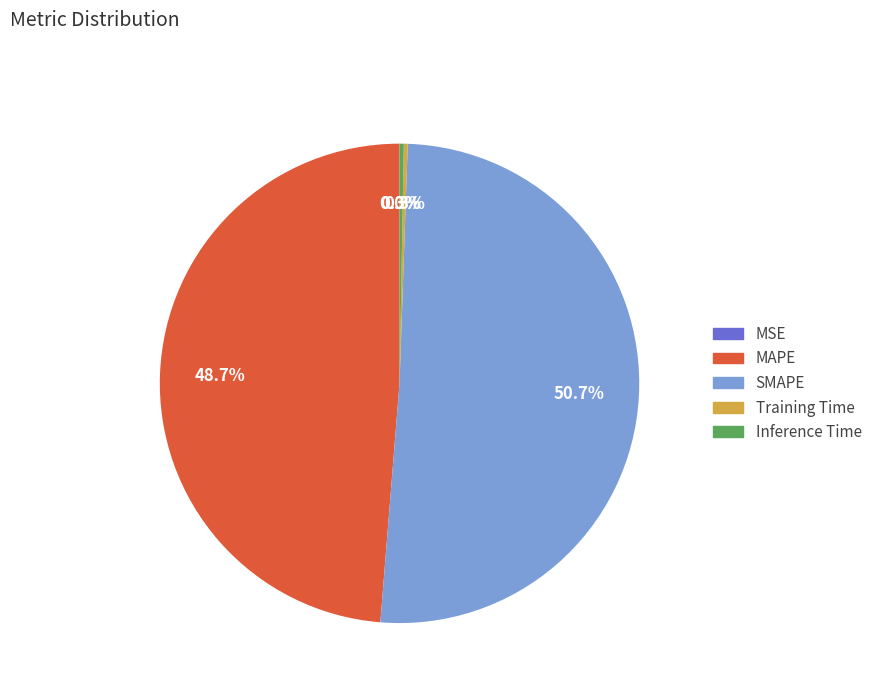

Which category has the biggest portion of the pie?

SMAPE